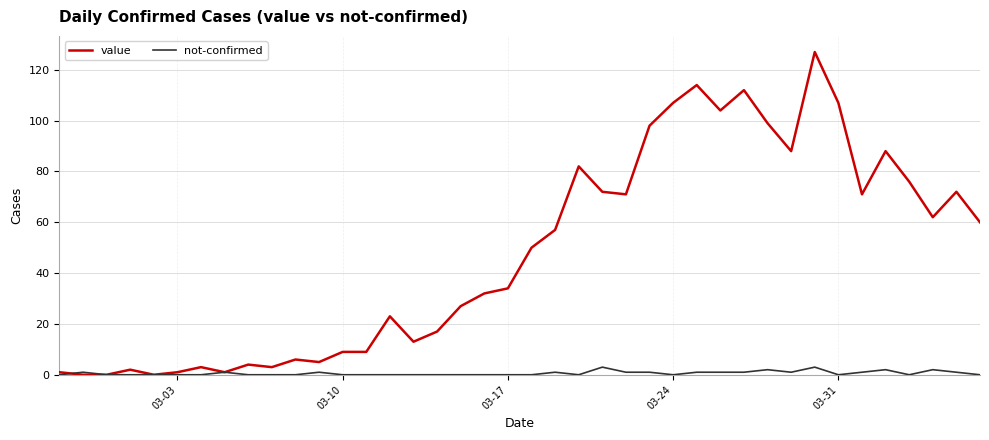

List the series in order of their peak value, highest first.

value, not-confirmed